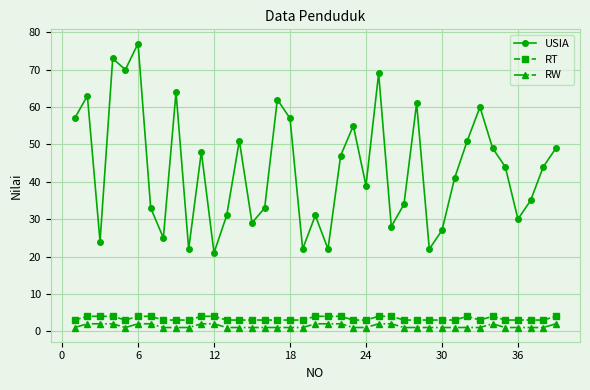

In USIA, how many points are lower than both neighbors (excluding endpoints)?

12